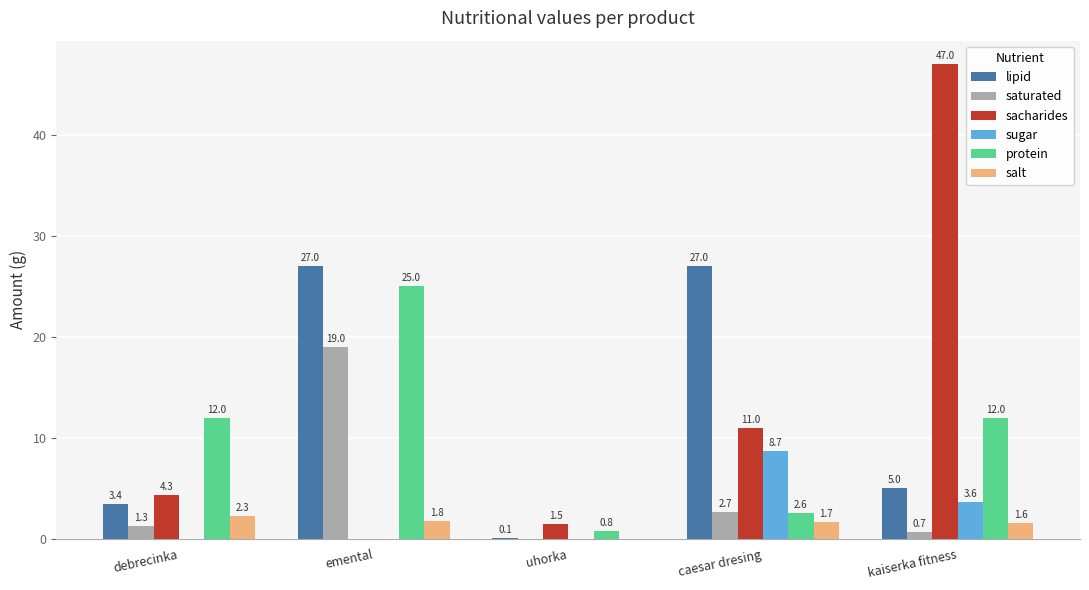

What is the difference between the sacharides values at debrecinka and uhorka?

2.8